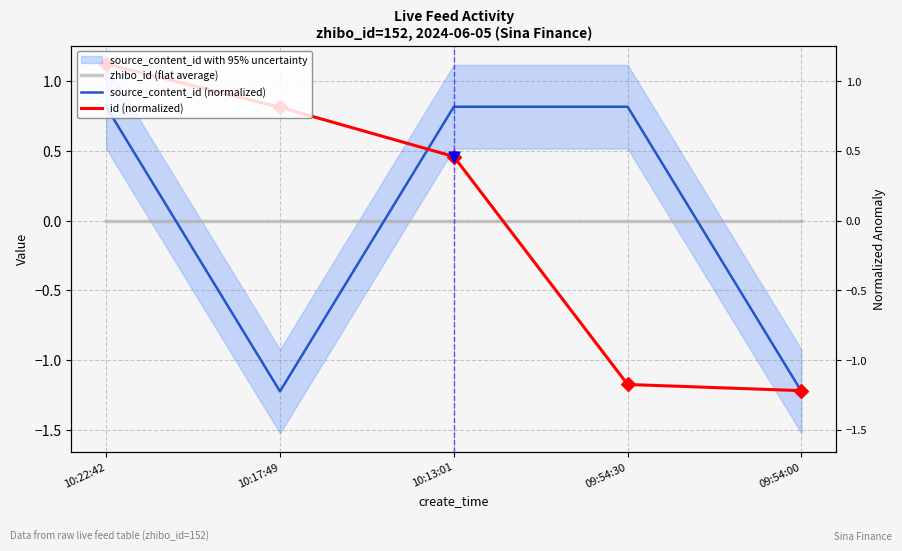

Which series has the widest spread of Y values?

id (normalized)